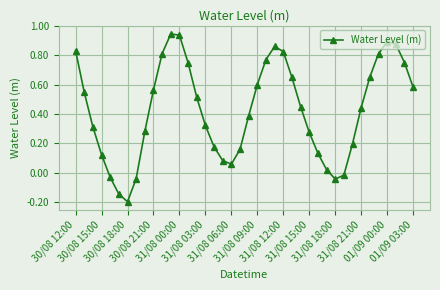

How many interior local valleys (lower than both neighbors) does the data have?

3